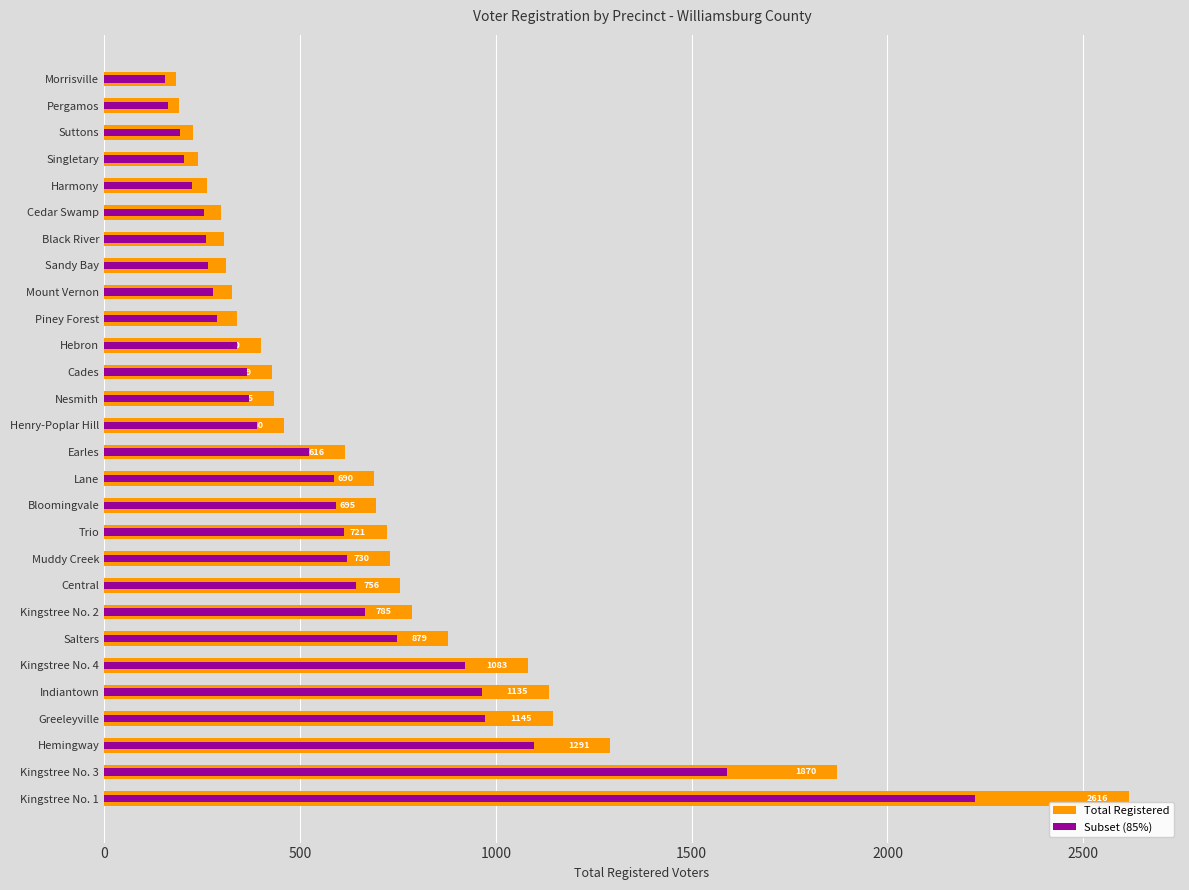

Is it true that Total Registered equals 460.0 at Henry-Poplar Hill?

True